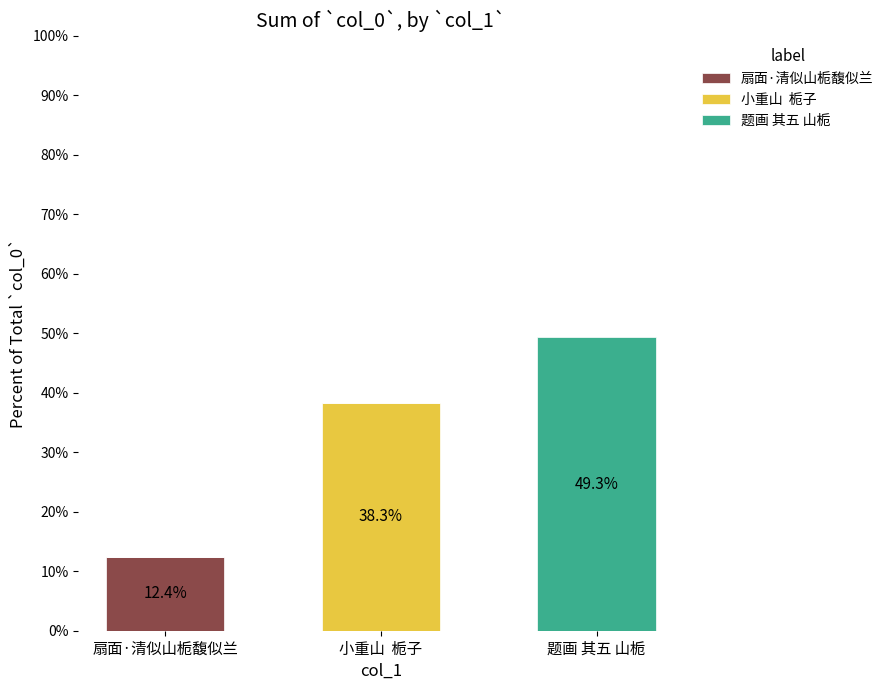

What is the total value across all series at 扇面·清似山栀馥似兰?

12.4